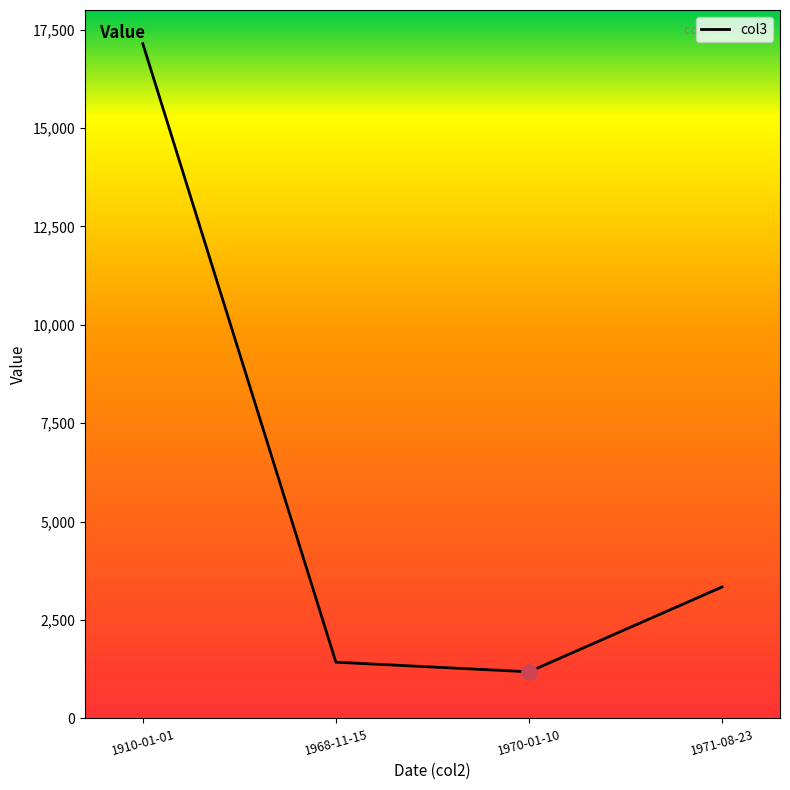

What is the change in value from 1970-01-10 to 1971-08-23?

+2155